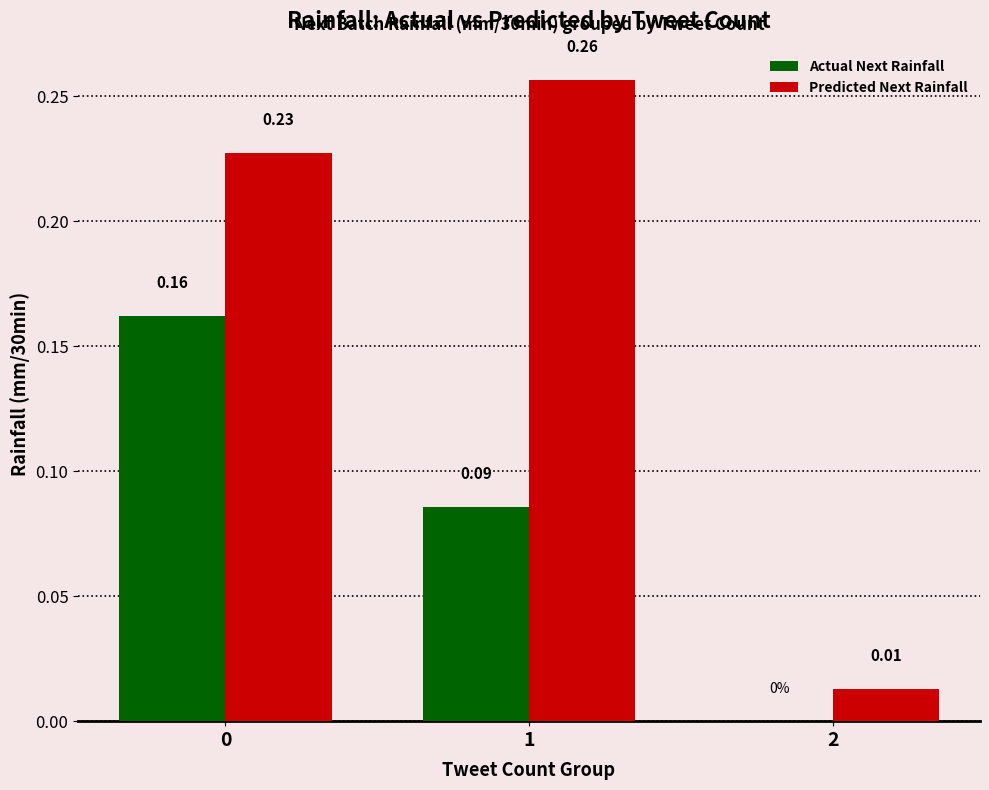

What is the sum of all Predicted Next Rainfall values?

0.5